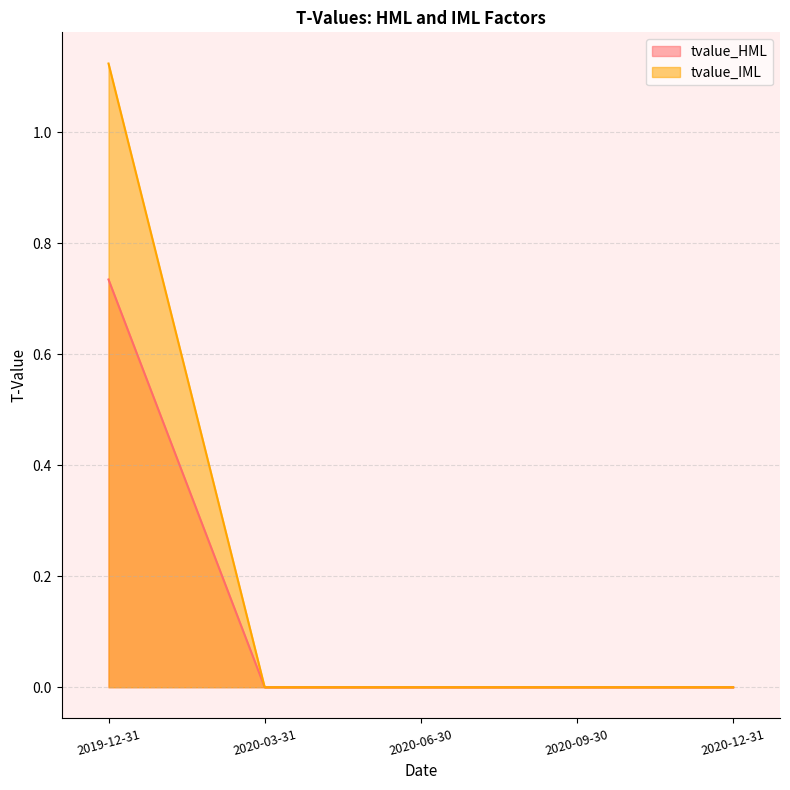

What is the sum of all tvalue_HML values?

1.1